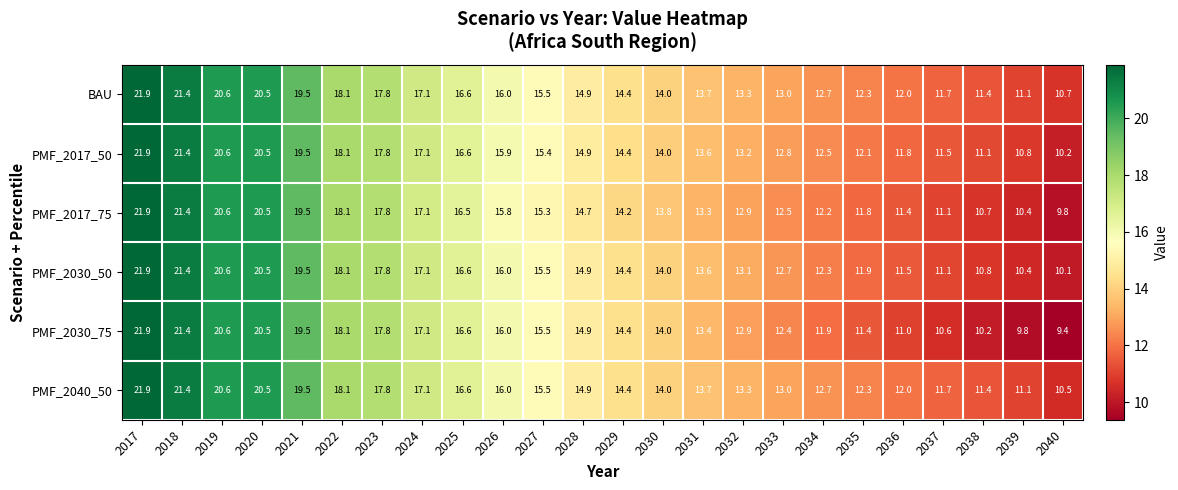

The value of PMF_2017_75 at 2039 is 10.4. True or false?

True